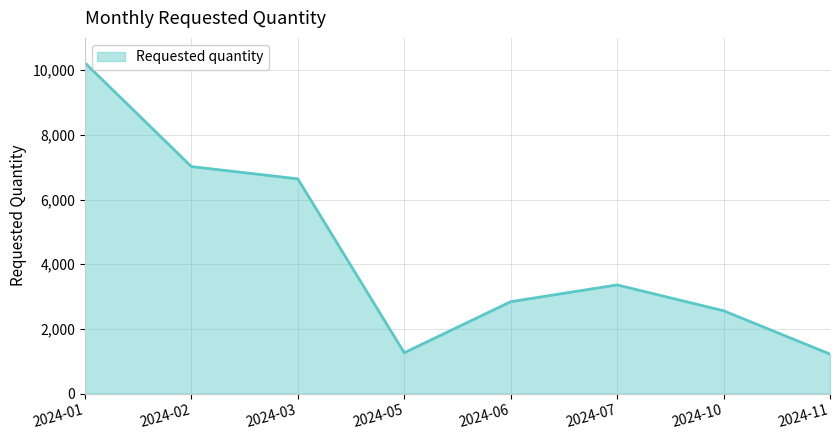

The chart shows a value of 4742 at 2024-06. True or false?

False